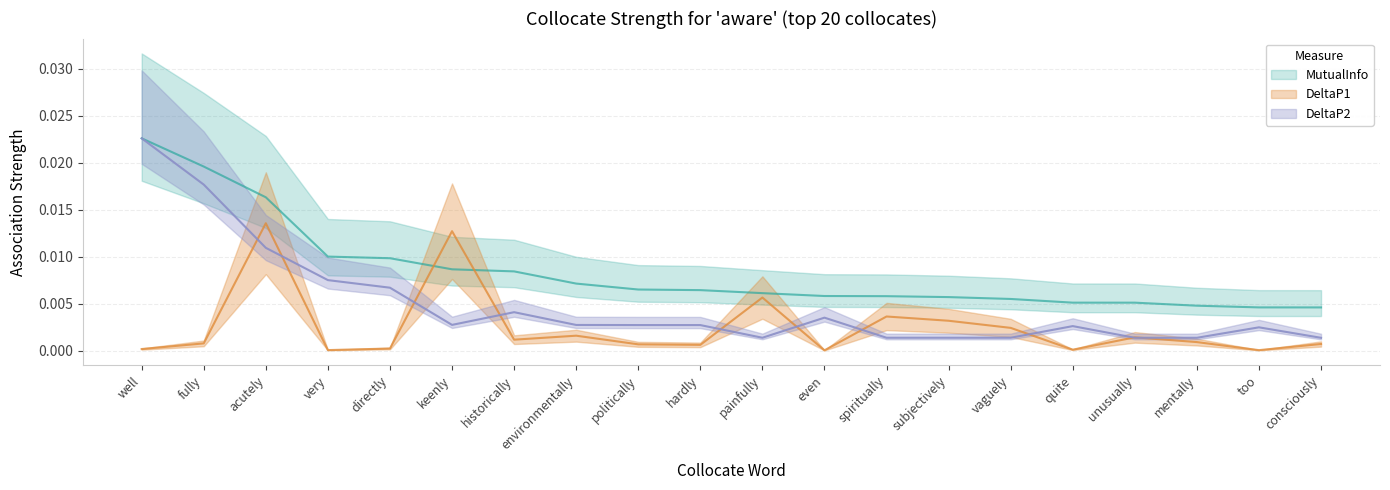

How many lines are shown in the chart?

3